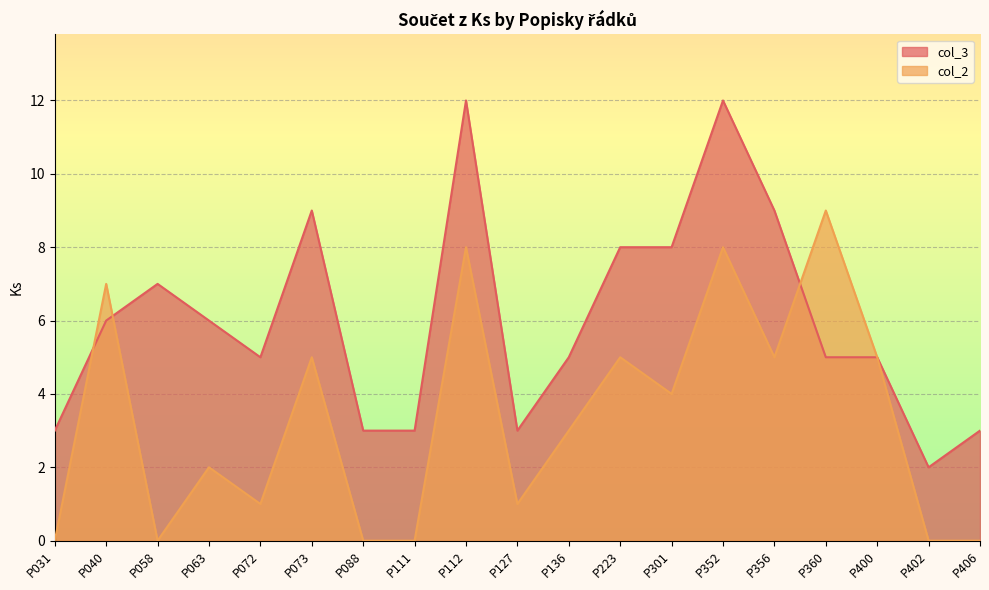

How many data points does each series have?

19